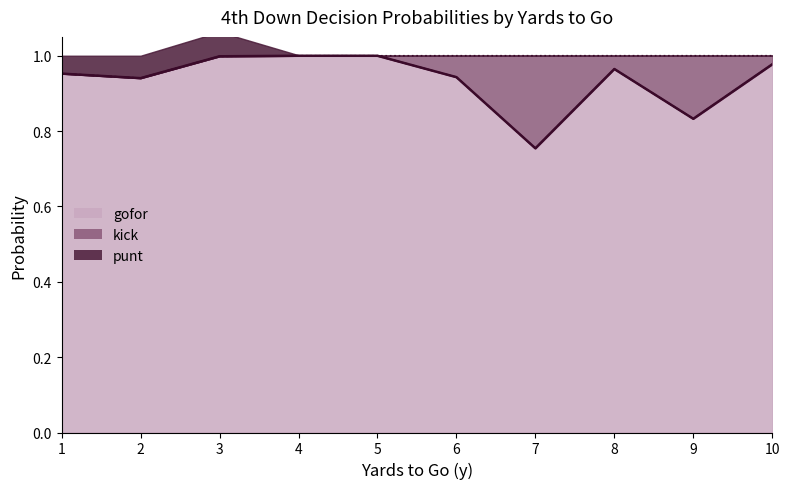

Is the value of punt boundary at 7 greater than the value of kick boundary at 4?

Yes